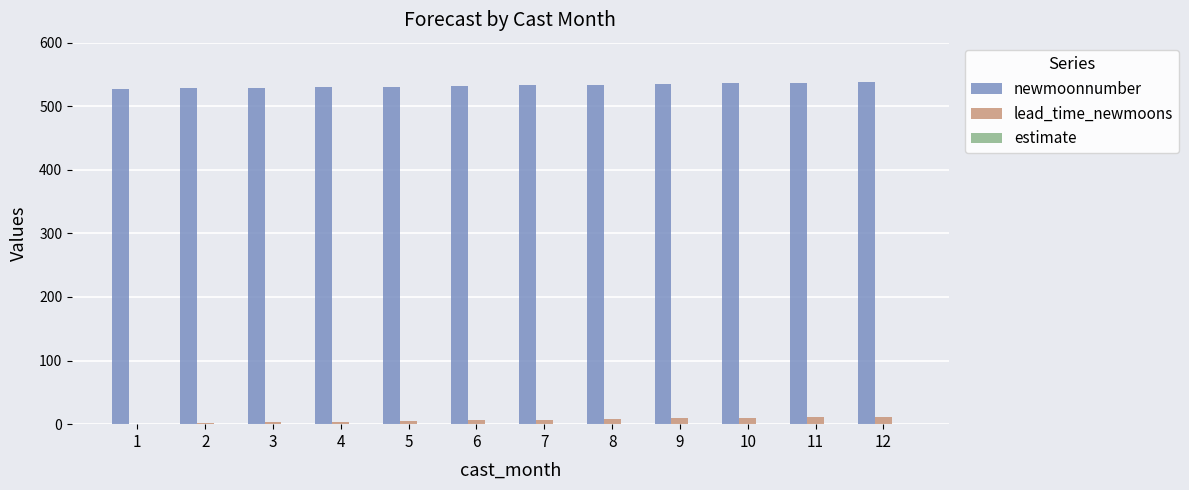

Which series has the largest total across all categories?

newmoonnumber